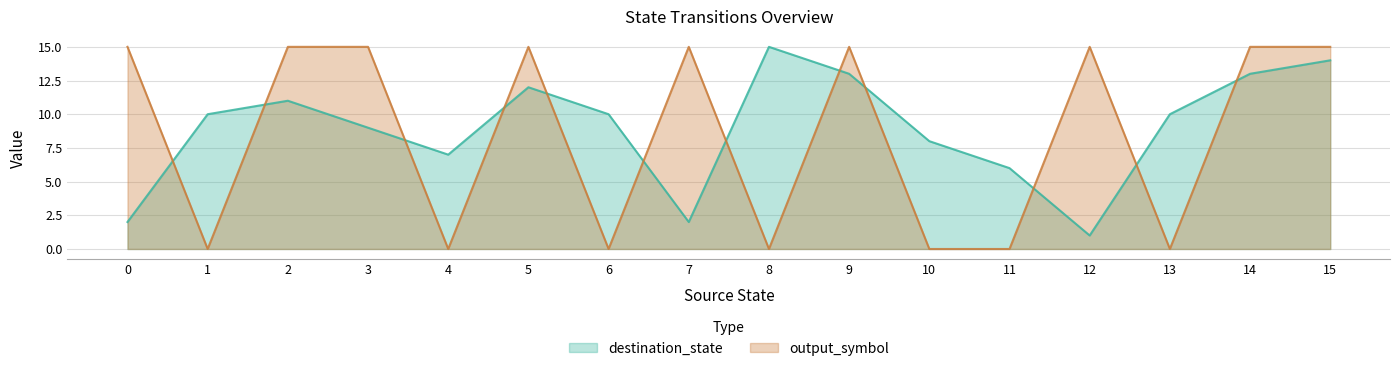

What are all the series names shown in the legend?

destination_state, output_symbol